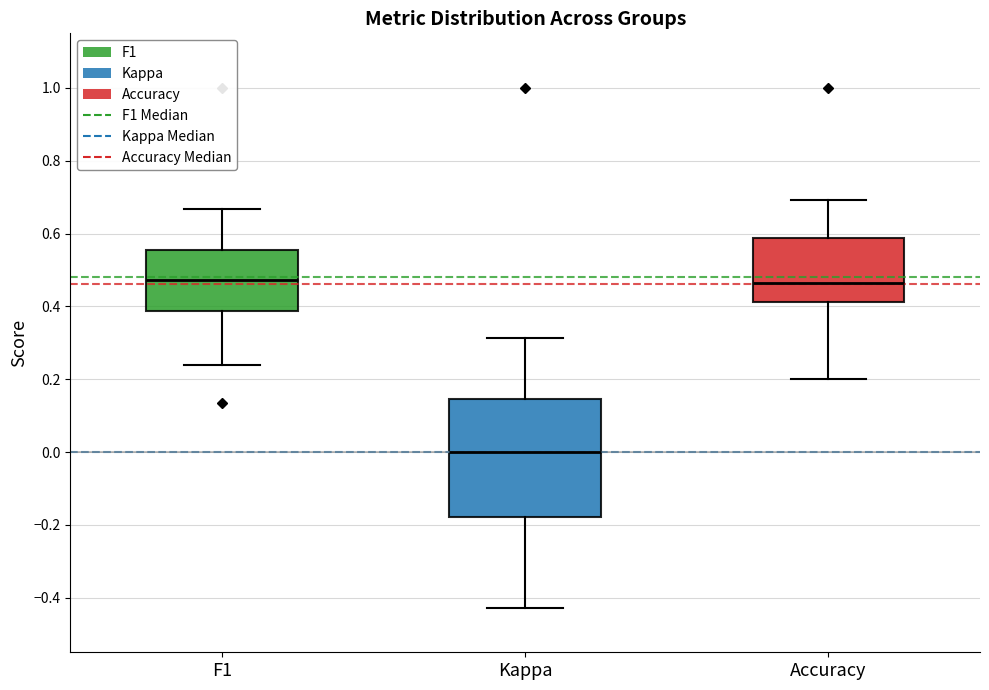

Reading left to right, transcribe this box plot: for each box, give where its median line is, the range the box spans, and where its two whiskers end, as read against the y-axis. The values are not printed on the chart, so give them approximately, as read against the axis.

F1: median 0.48, box 0.38 to 0.56, whiskers 0.24 to 0.66
Kappa: median 0.00, box -0.18 to 0.14, whiskers -0.42 to 0.32
Accuracy: median 0.46, box 0.42 to 0.58, whiskers 0.20 to 0.70